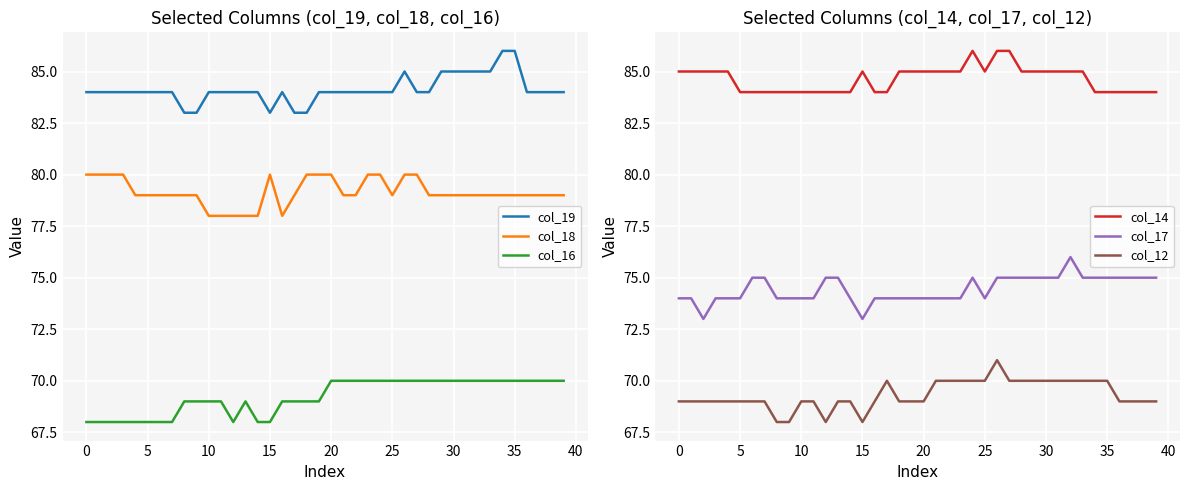

The value of col_17 at 30 is 75. True or false?

True